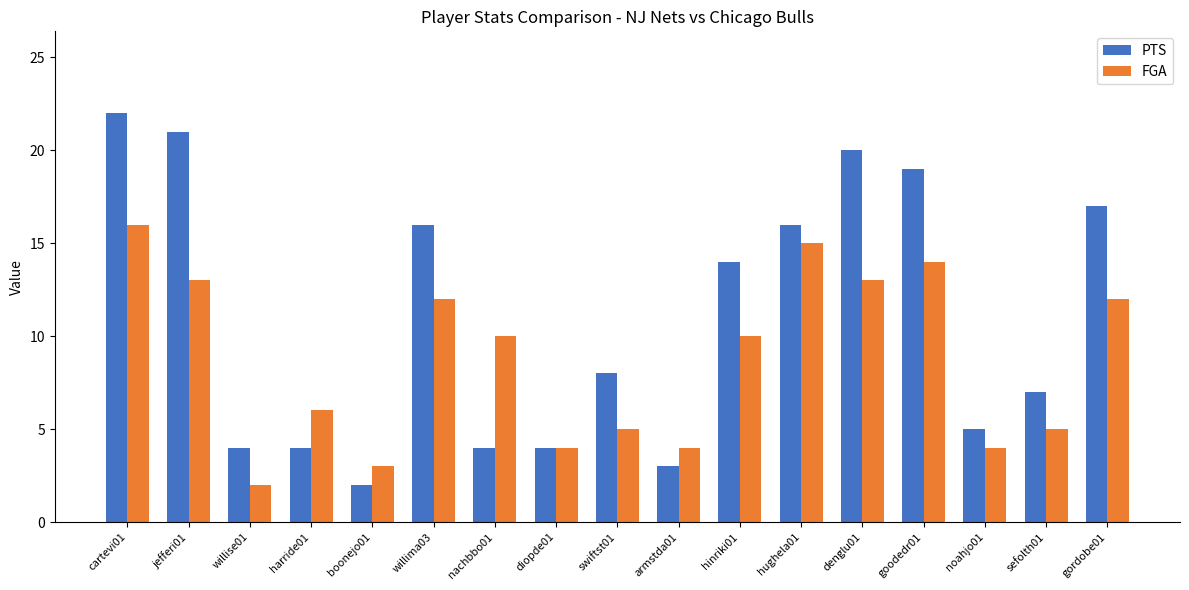

Count the number of data series in this chart.

2